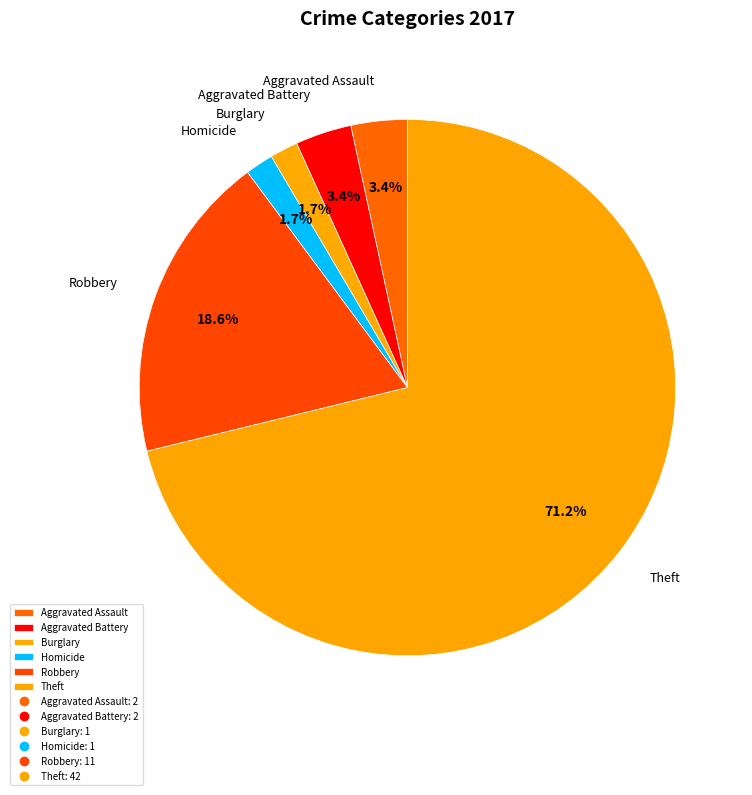

Do Burglary and Homicide together represent more than half of the pie?

No